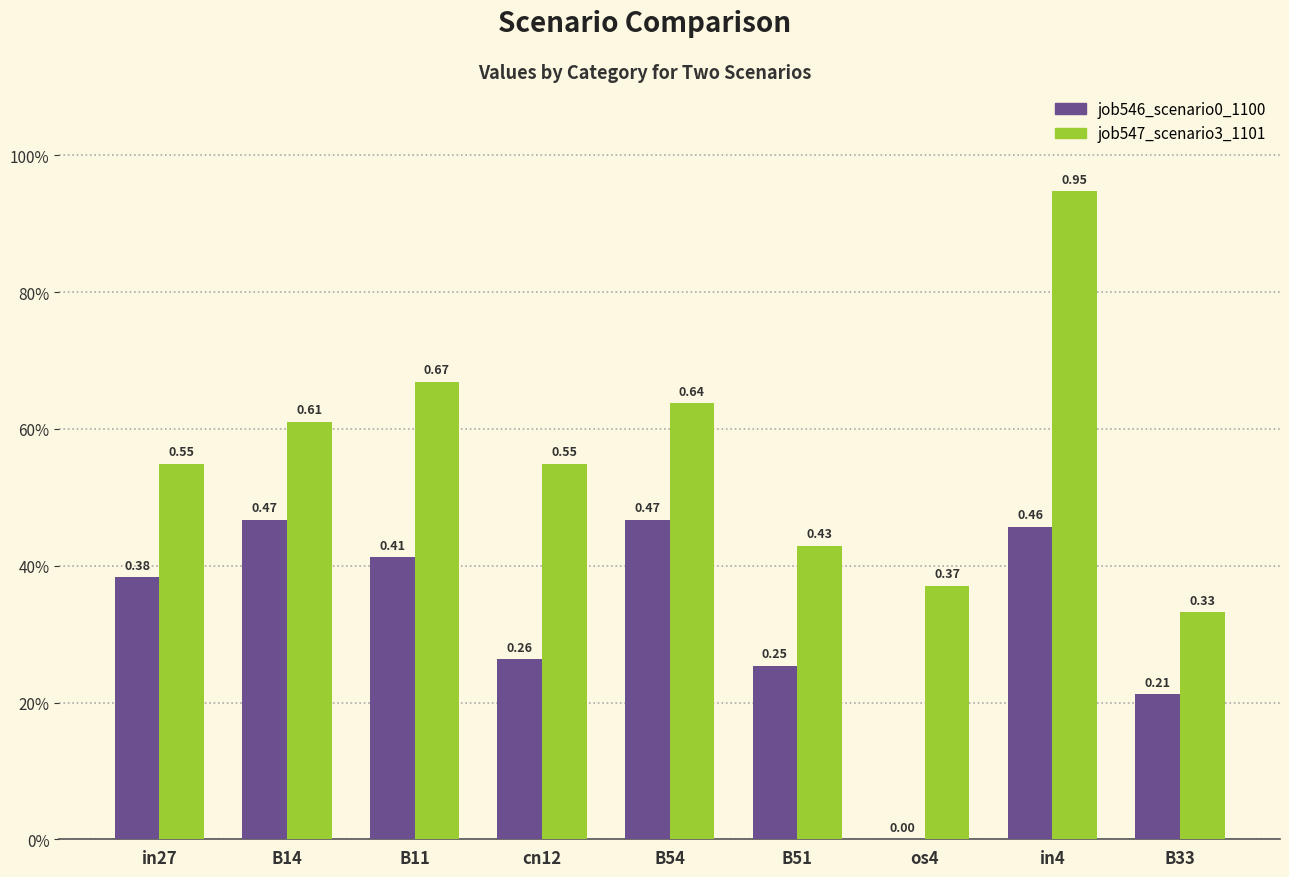

What are all the series names shown in the legend?

job546_scenario0_1100, job547_scenario3_1101